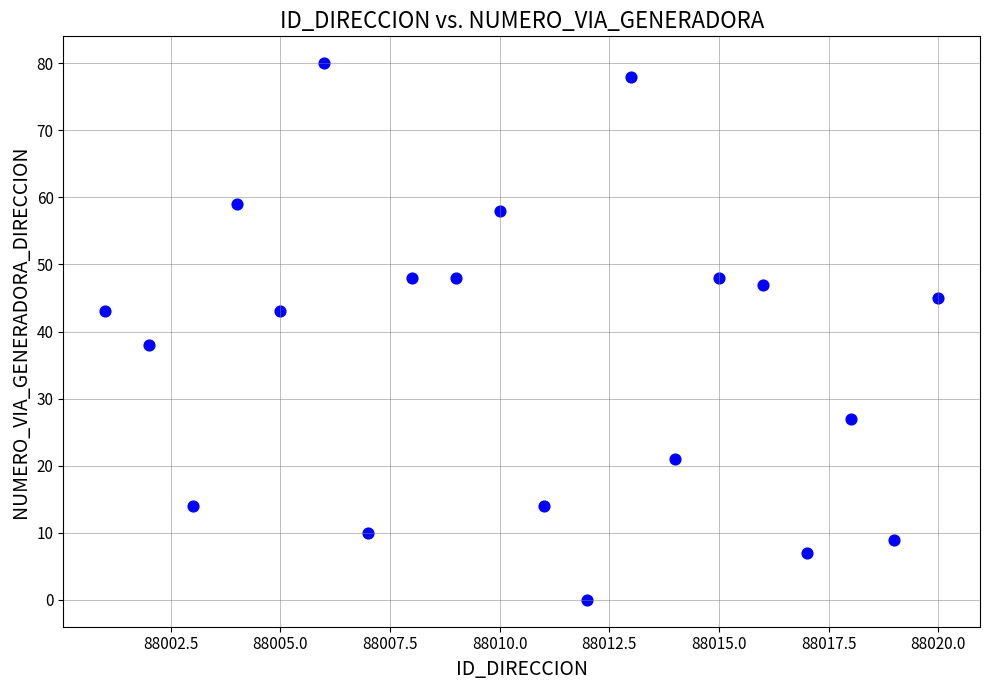

What Y value in the scatter plot is closest to 40?

38